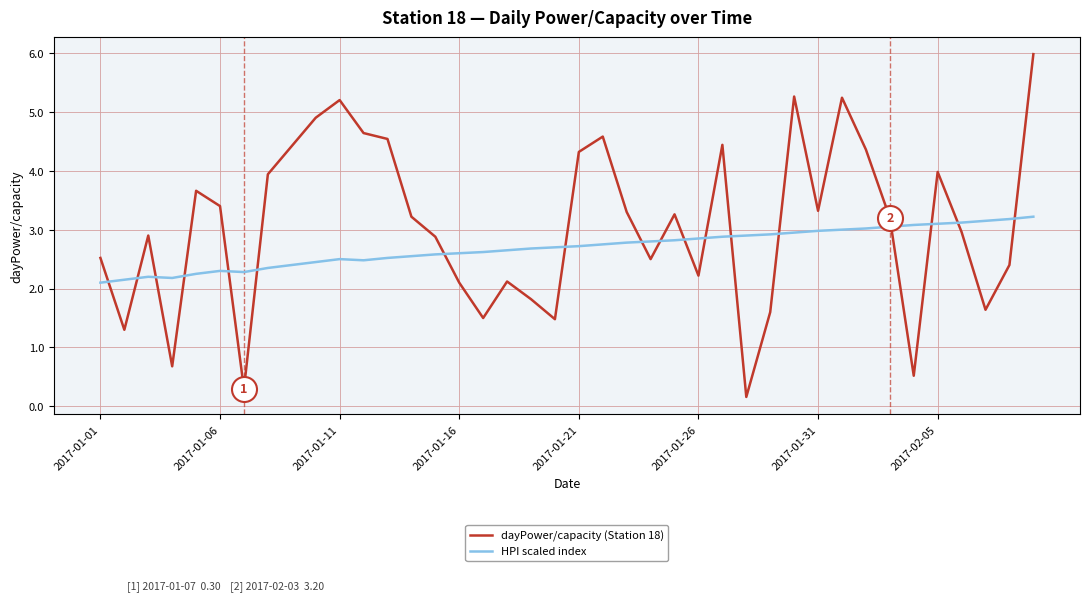

What is the maximum value shown in the chart?

6.0